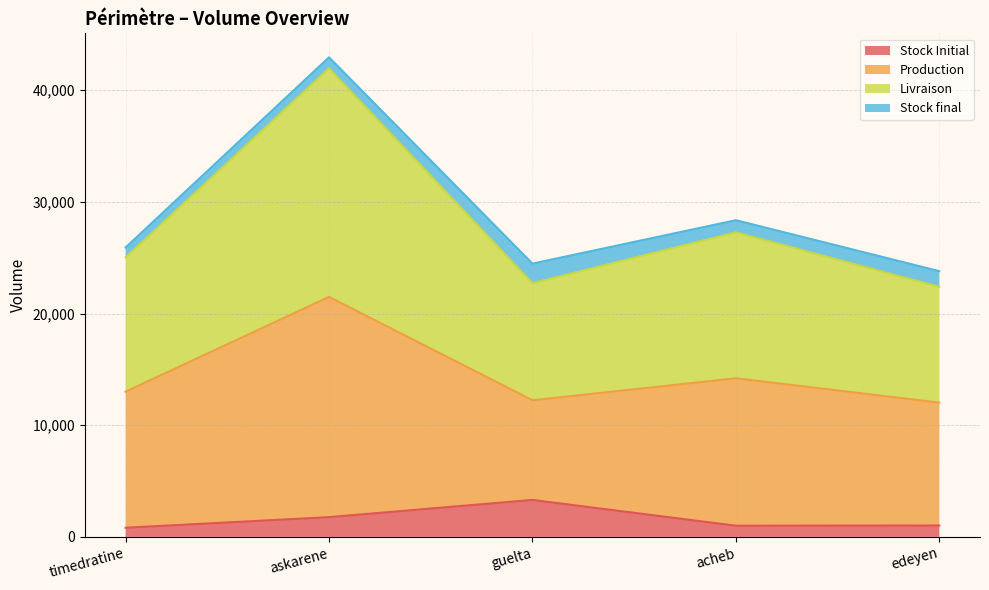

What is the total value across all series at edeyen?

23789.5